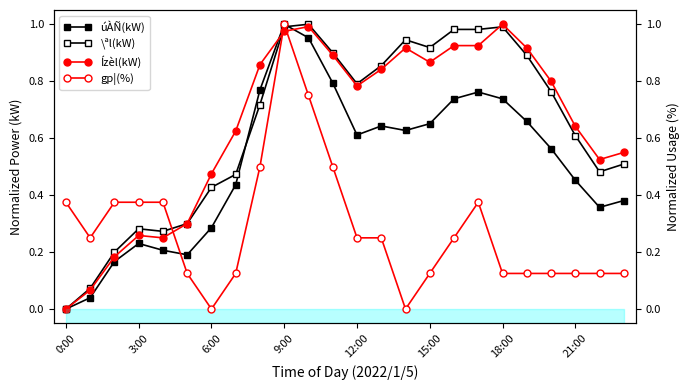

How many values in the úÀÑ(kW) series exceed 0?

23